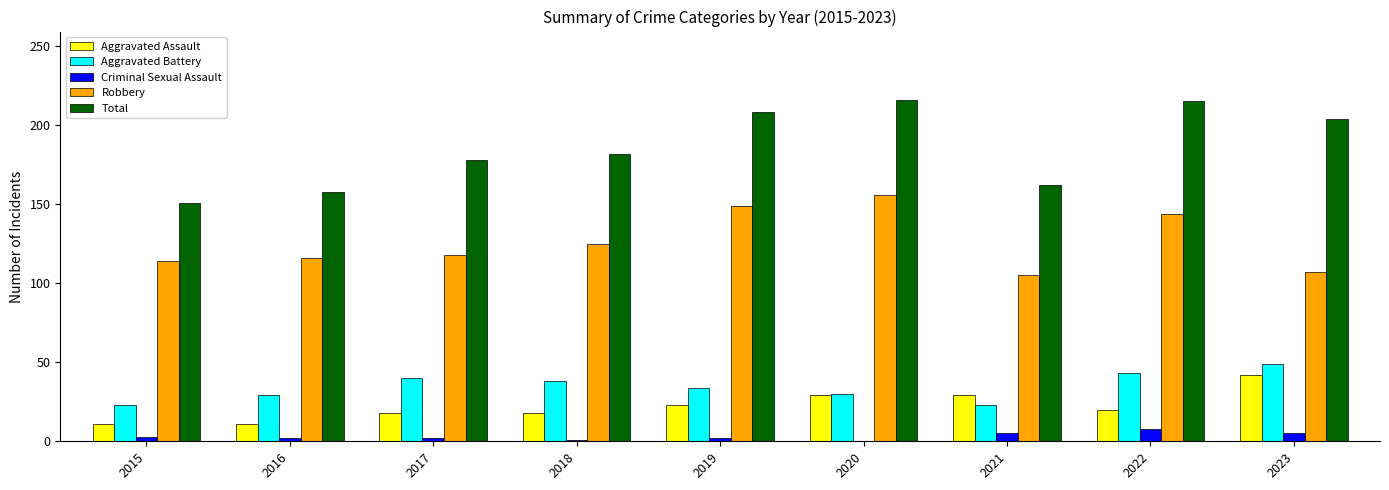

True or false: Robbery has a value of 57 at 2021.

False